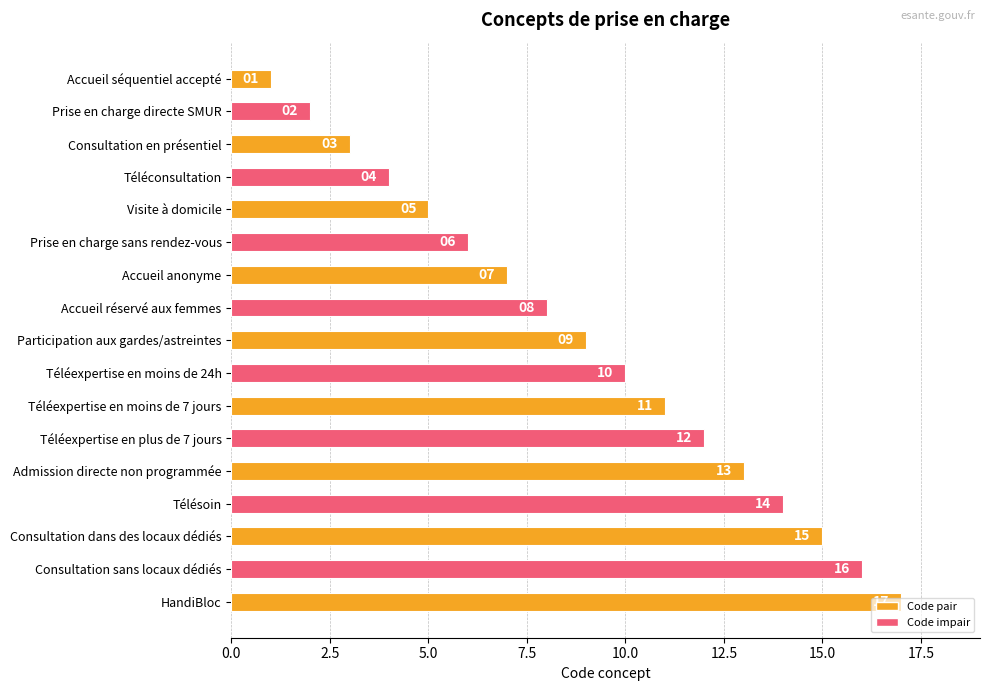

Approximately how many times larger is the value at Visite à domicile compared to Télésoin?

0.4